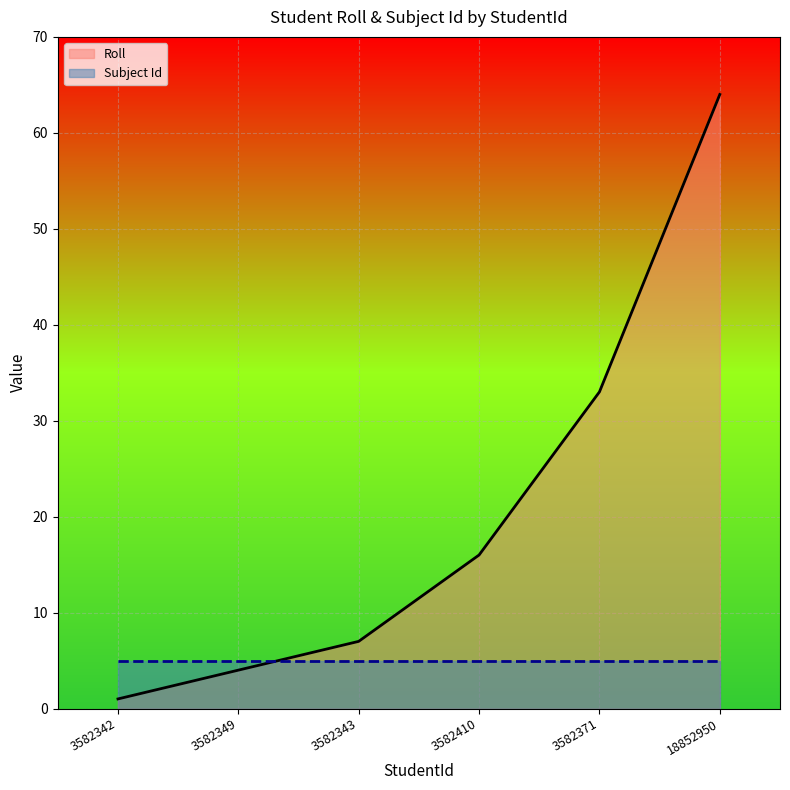

Reading right to left, list all the values displayed in this chart.

Roll: 18852950=64	3582371=33	3582410=16	3582343=7	3582349=4	3582342=1
Subject Id: 18852950=5	3582371=5	3582410=5	3582343=5	3582349=5	3582342=5